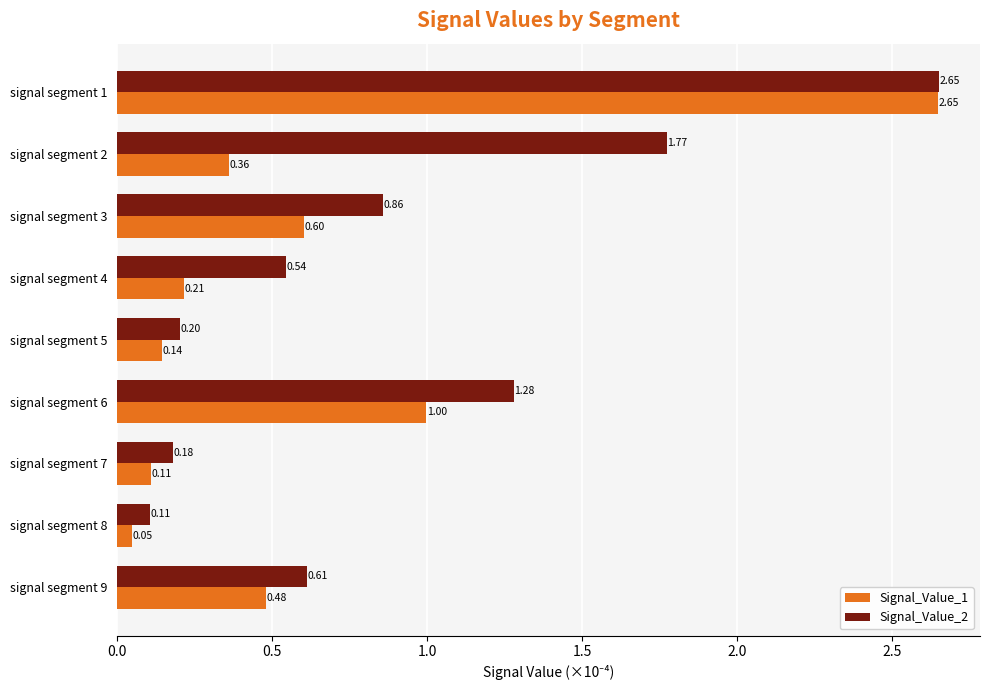

List the series in order of their overall mean, lowest first.

Signal_Value_1, Signal_Value_2